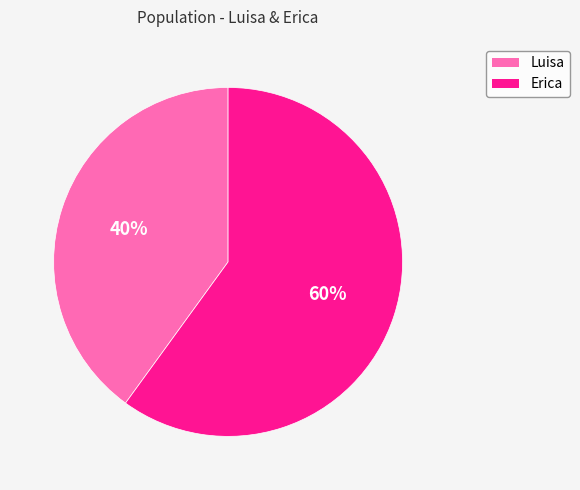

Is there a majority slice in this chart?

Yes